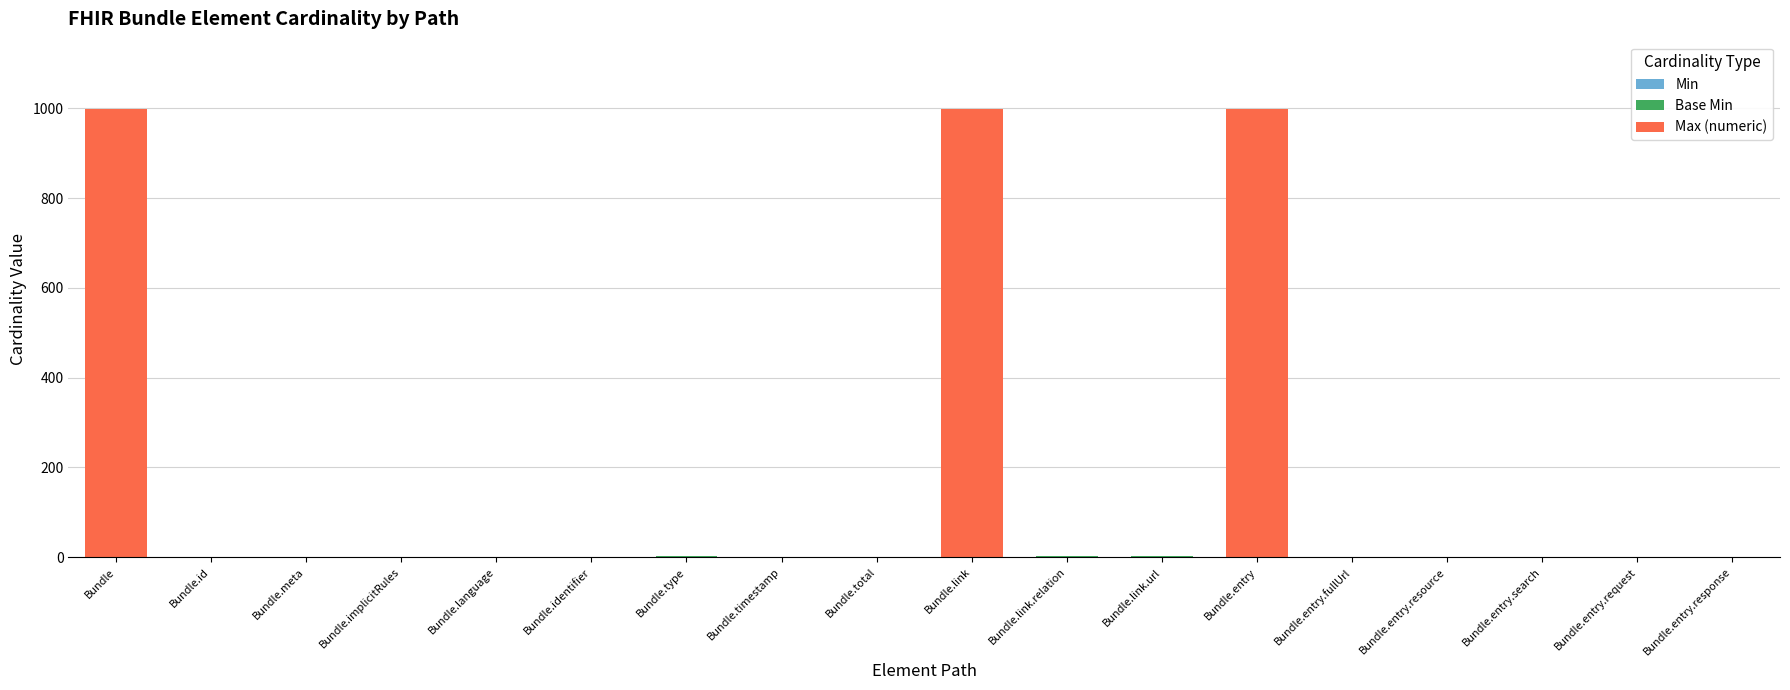

How many data points does each series have?

18